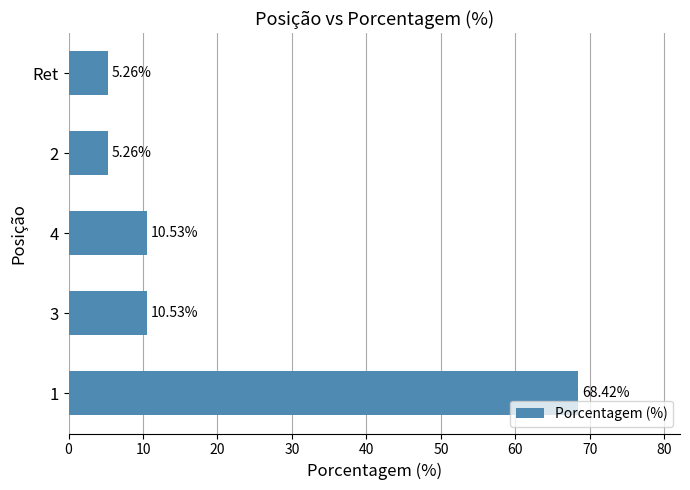

What is the ratio of the value at Ret to the value at 3?

0.5